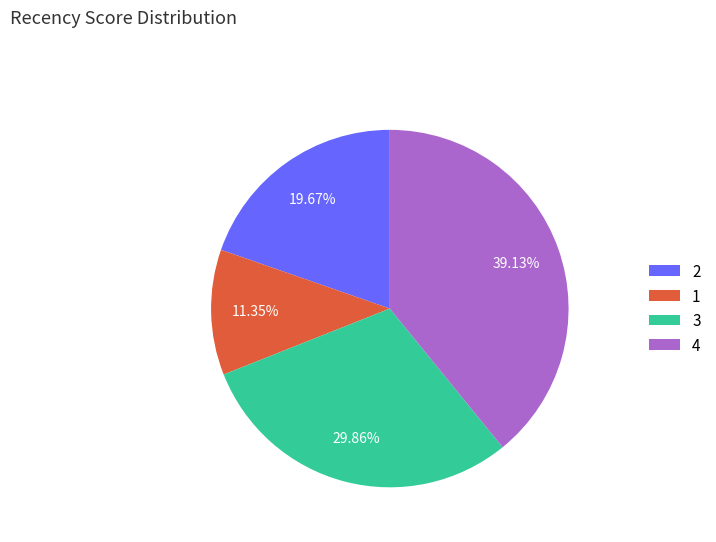

Count the number of slices in the pie.

4